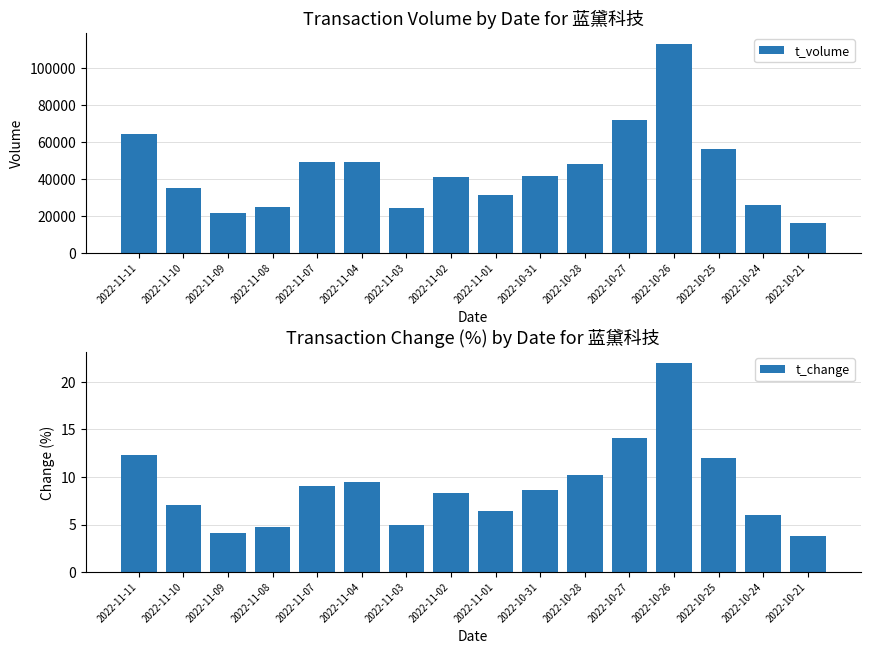

How many bars are there in total?

32